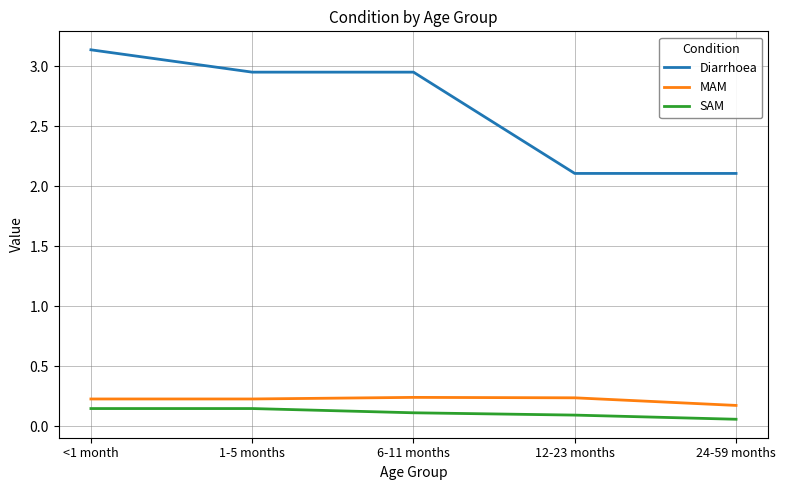

True or false: MAM and SAM cross at least once.

False